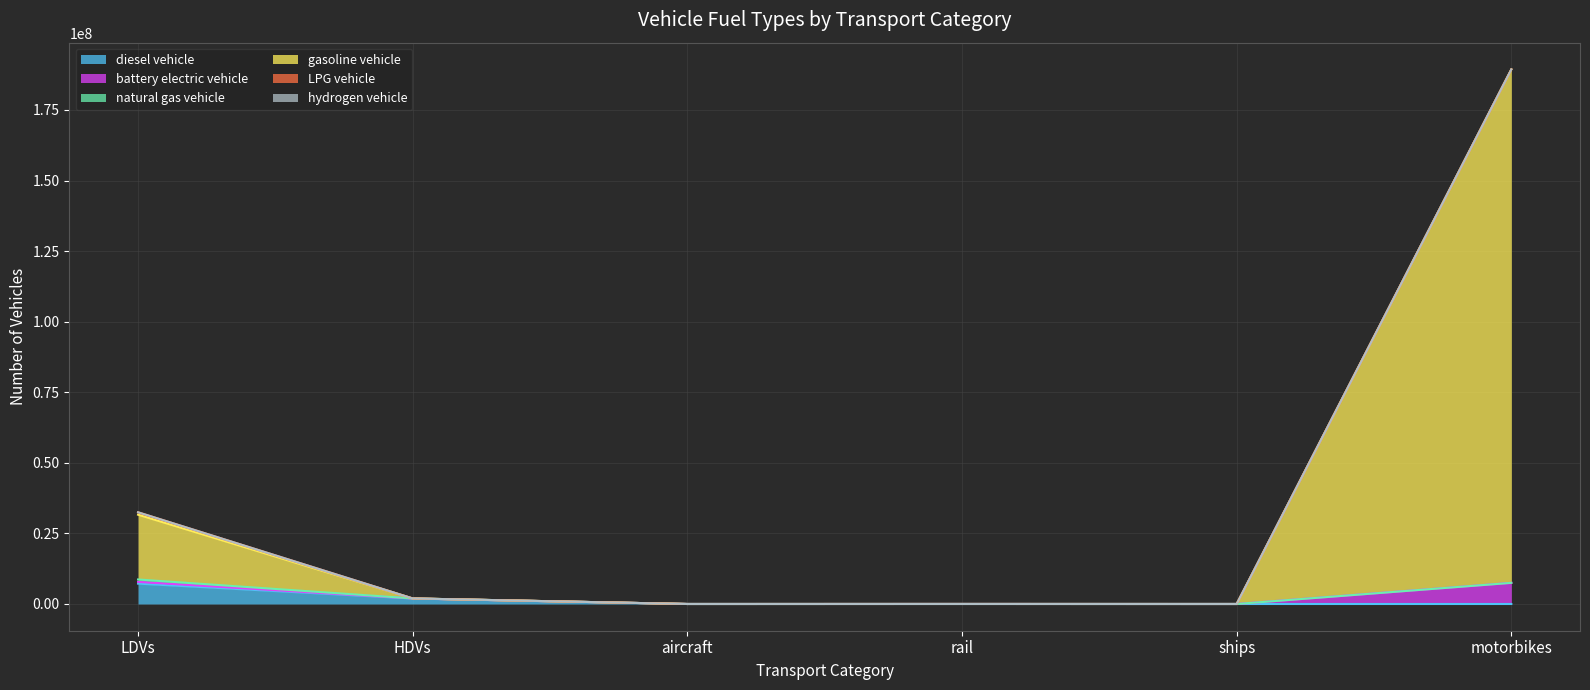

Between ships and LDVs, which is larger?

LDVs